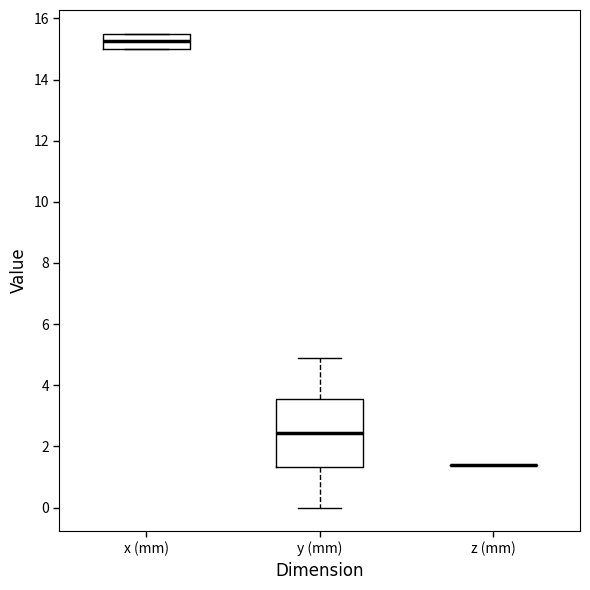

Reading left to right, read every box against the y-axis: the position of its median line, the range the box covers, and the ends of its whiskers. The values are not printed on the chart, so give them approximately, as read against the axis.

x (mm): median 15.2, box 15.0 to 15.6, whiskers 15.0 to 15.6
y (mm): median 2.4, box 1.4 to 3.6, whiskers 0.0 to 4.8
z (mm): box collapsed to a line at 1.4, whiskers 1.4 to 1.4